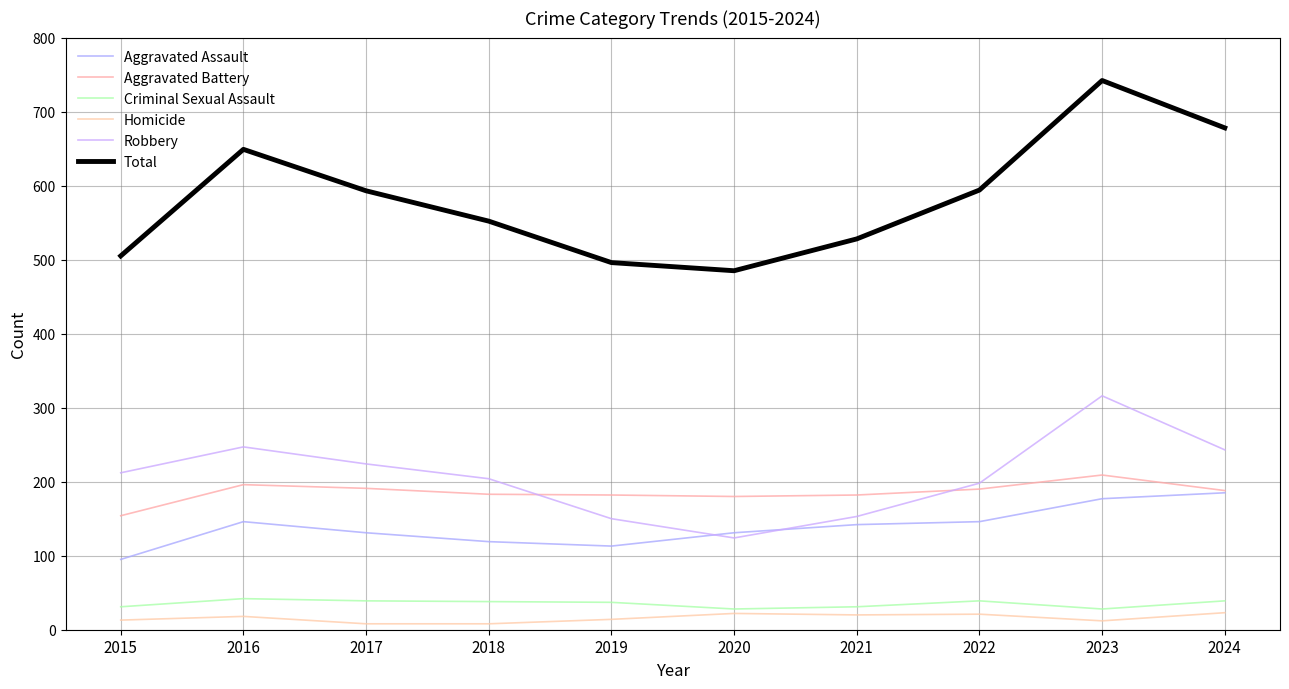

How many lines are shown in the chart?

6